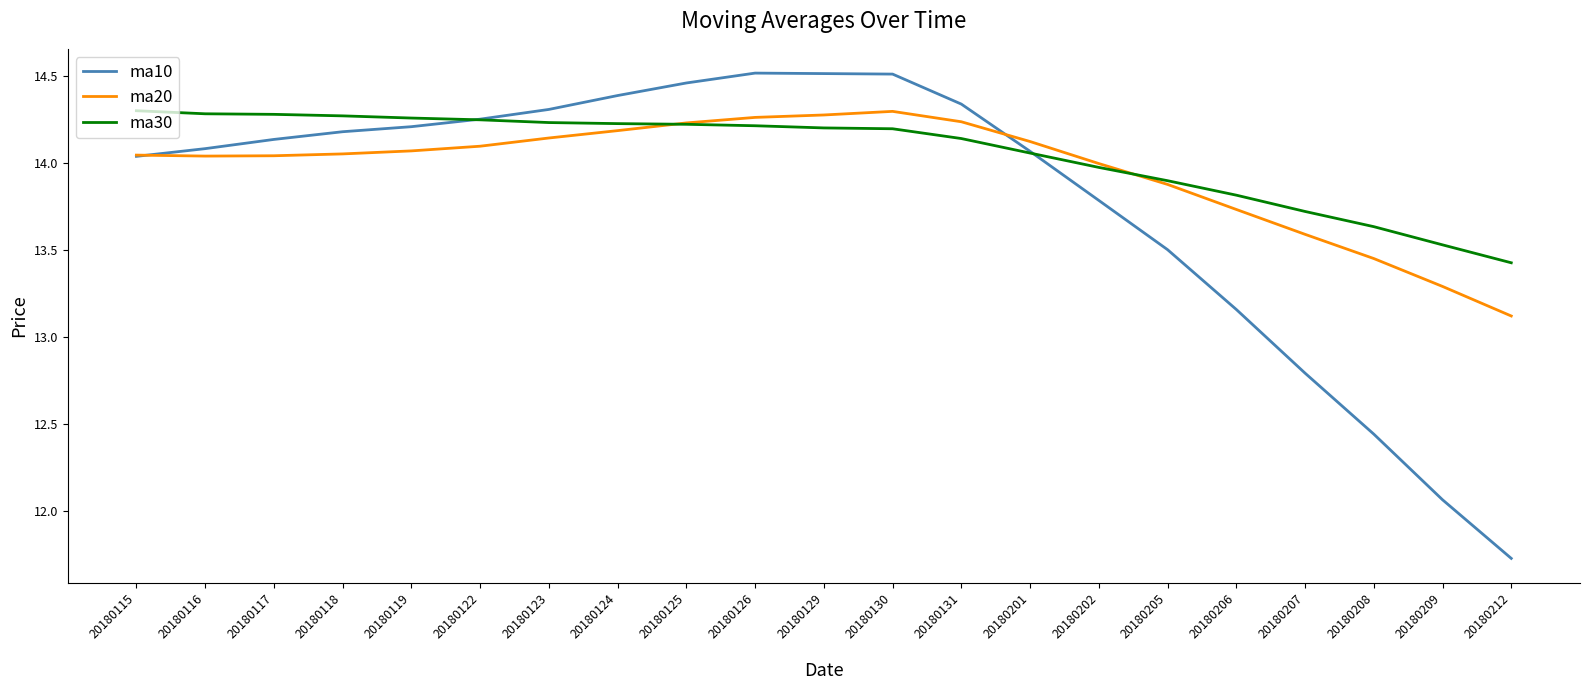

Is the value of ma10 at 20180124 greater than the value of ma20 at 20180125?

Yes